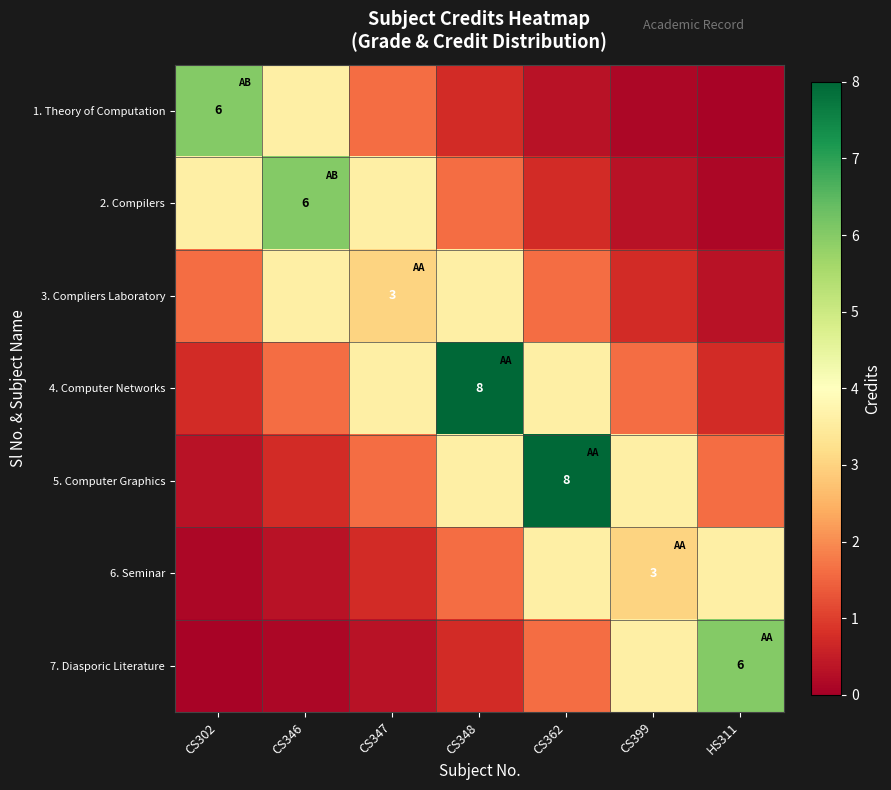

What is the minimum value shown in the chart?

0.1